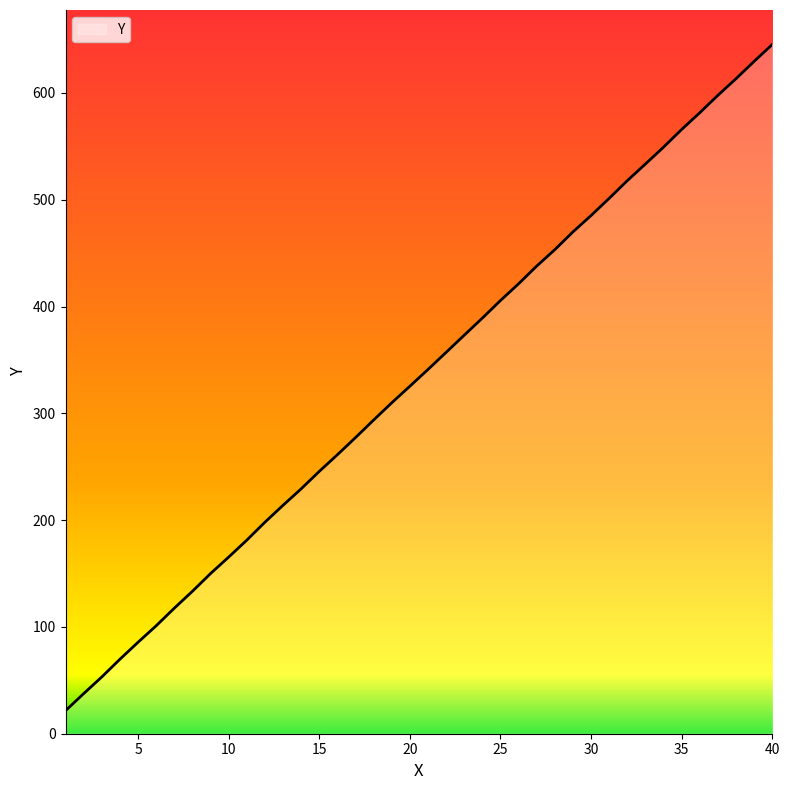

What is the smallest value displayed?

21.6